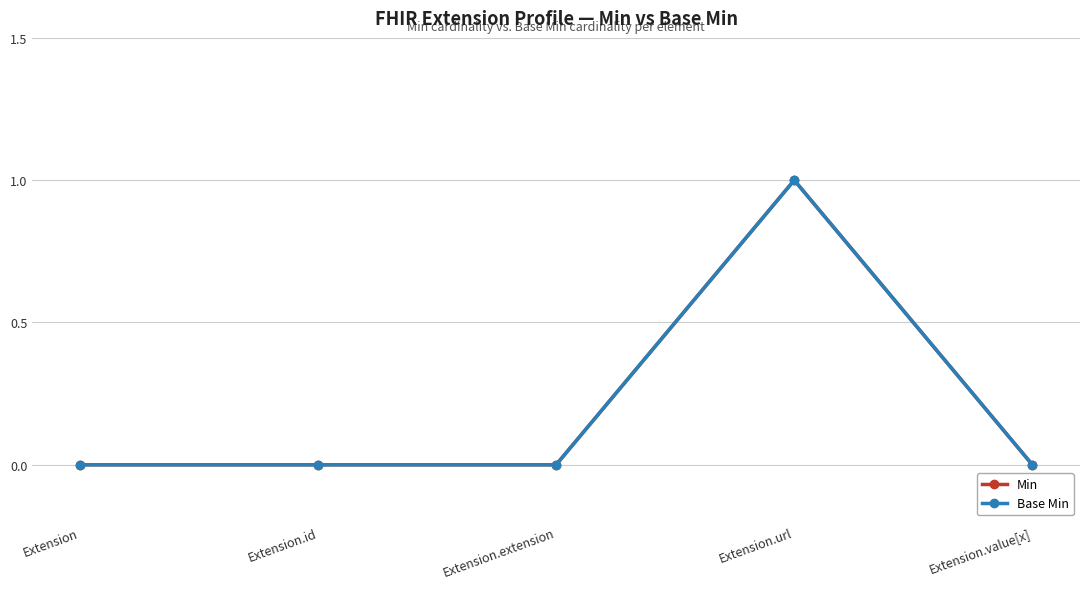

Which series has the largest range (max minus min)?

Min